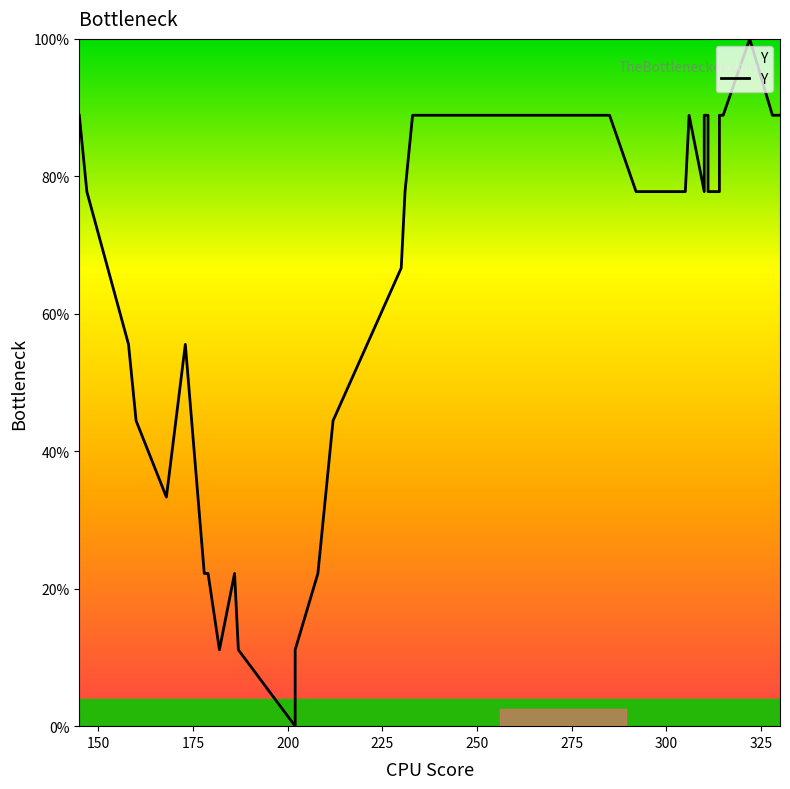

What is the label of the 37th point from the right?

200